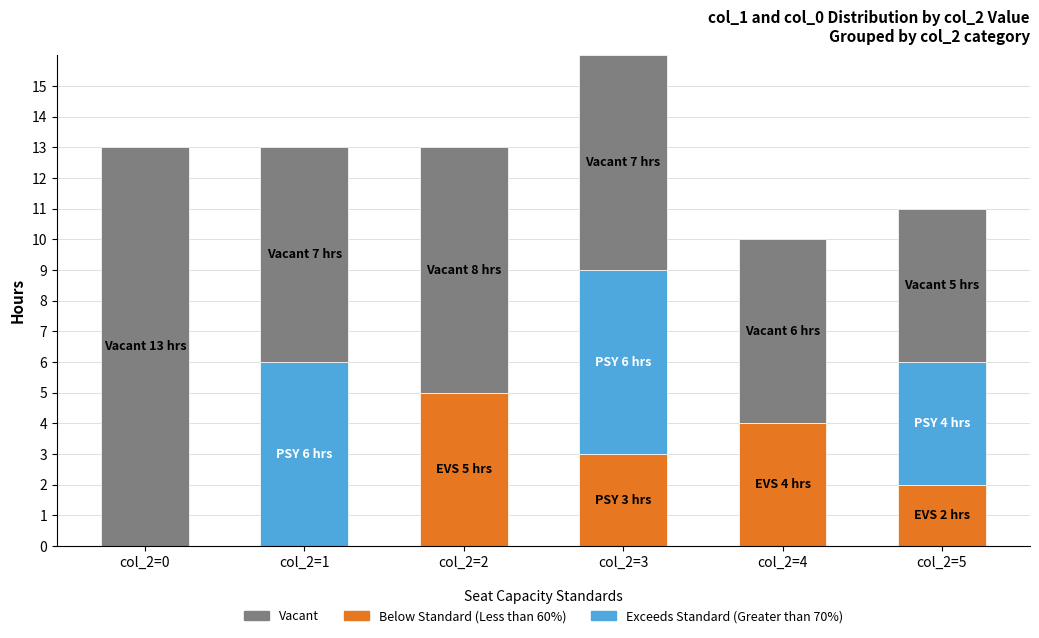

At which category is the sum across all series the highest?

col_2=3